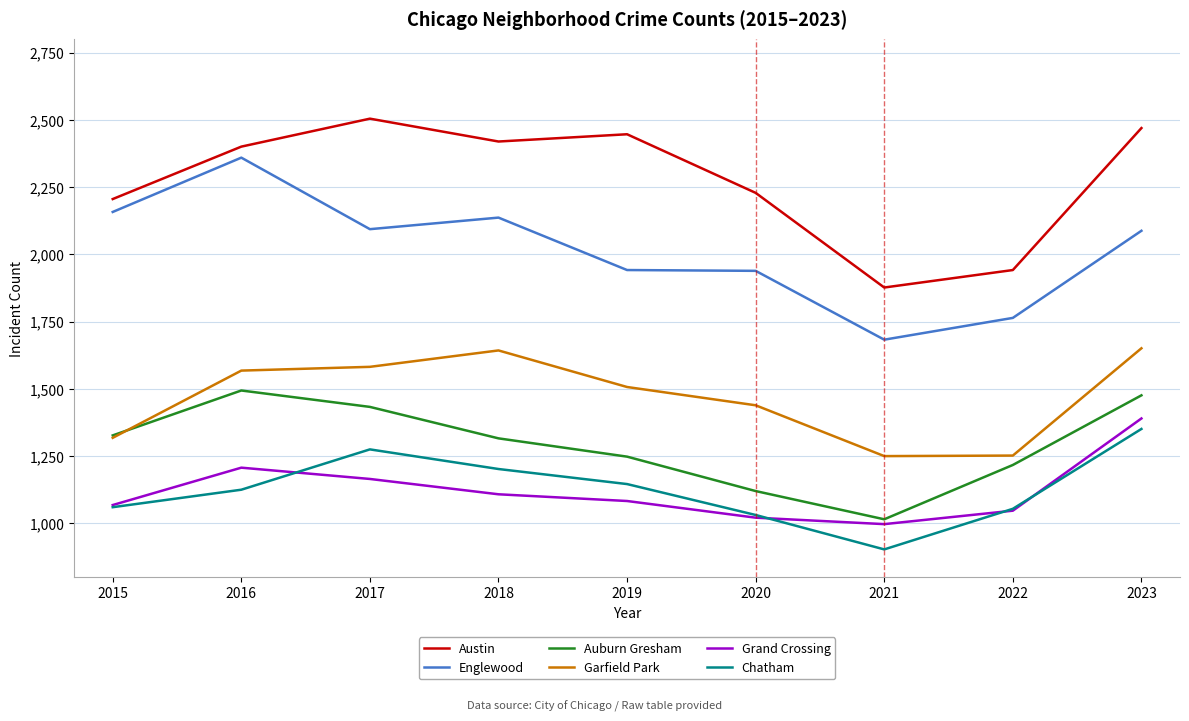

What is the maximum value shown in the chart?

2505